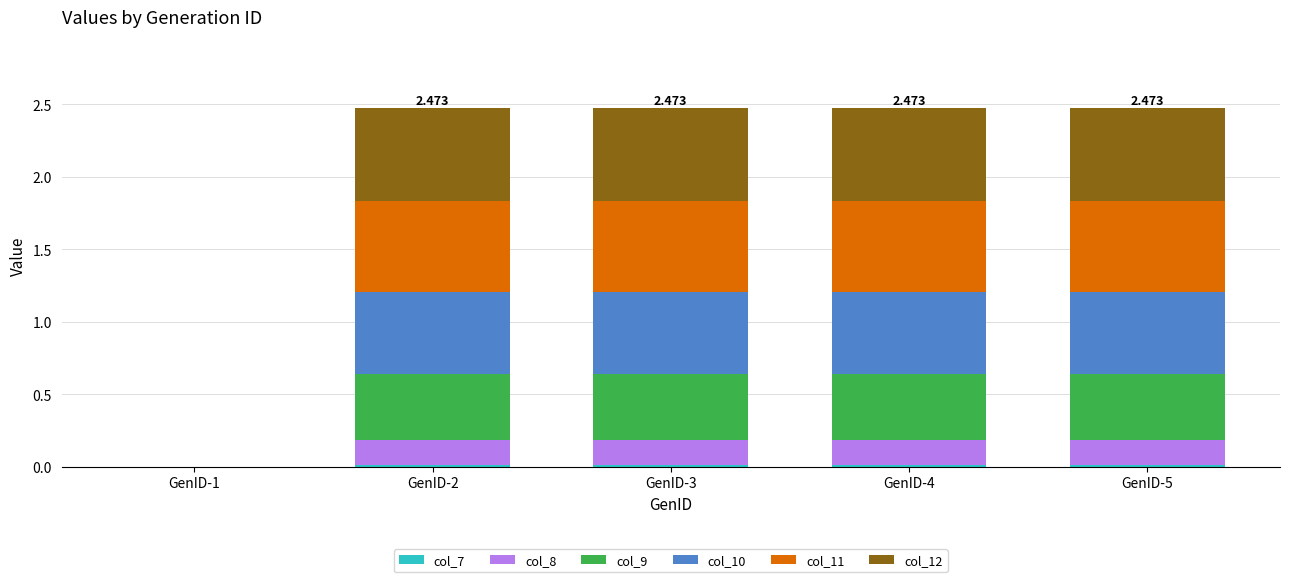

How many categories are shown in the chart?

5